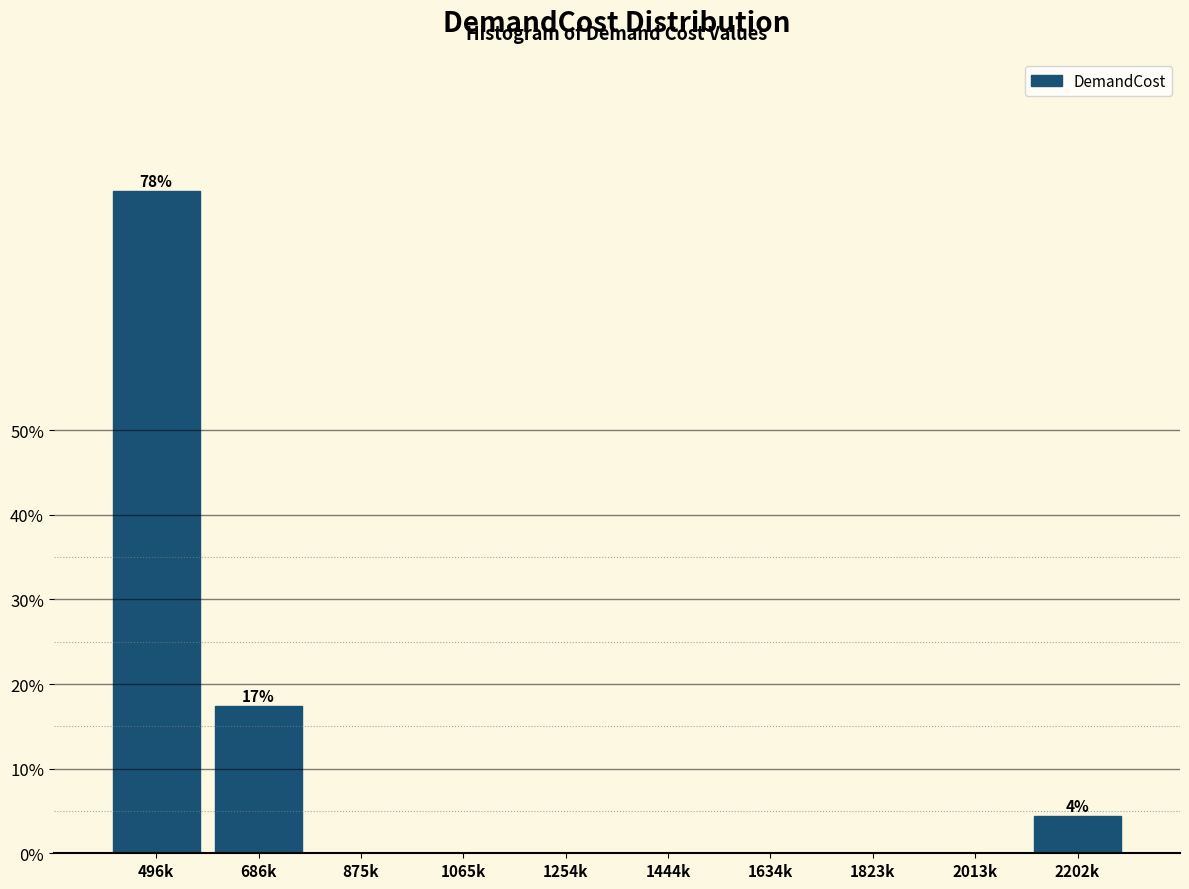

Reading left to right, list all the values displayed in this chart.

496k=78.3	686k=17.4	875k=0.0	1065k=0.0	1254k=0.0	1444k=0.0	1634k=0.0	1823k=0.0	2013k=0.0	2202k=4.3